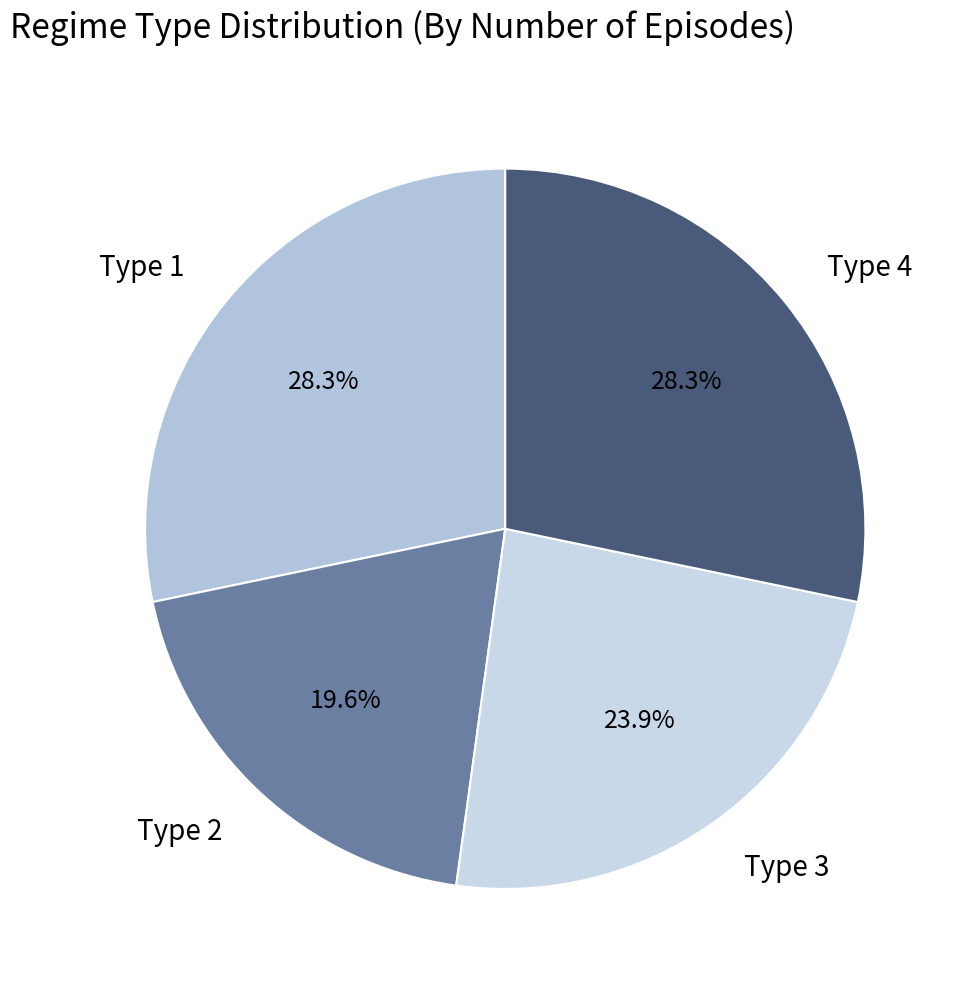

Is it true that Type 1 is 34% of the pie?

False